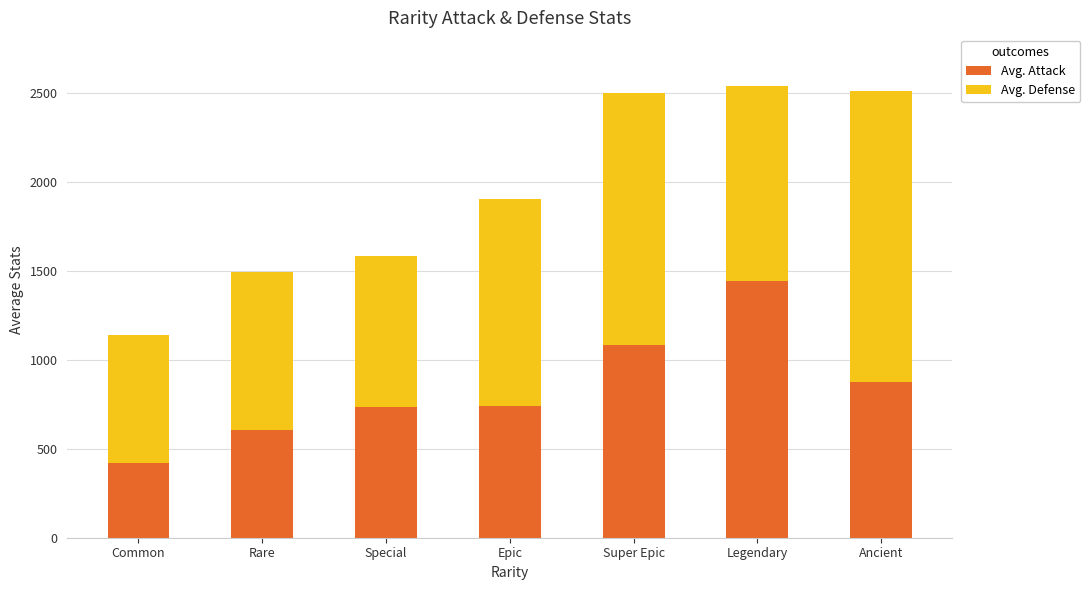

How many distinct data groups are displayed?

2